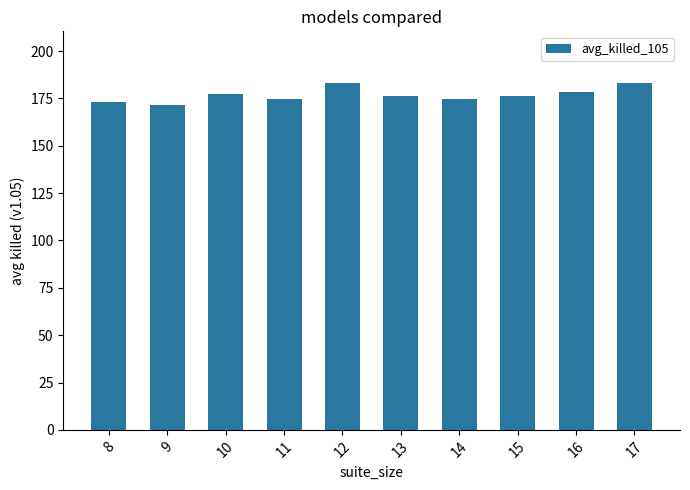

What is the value of the 2nd bar from the left?

171.5